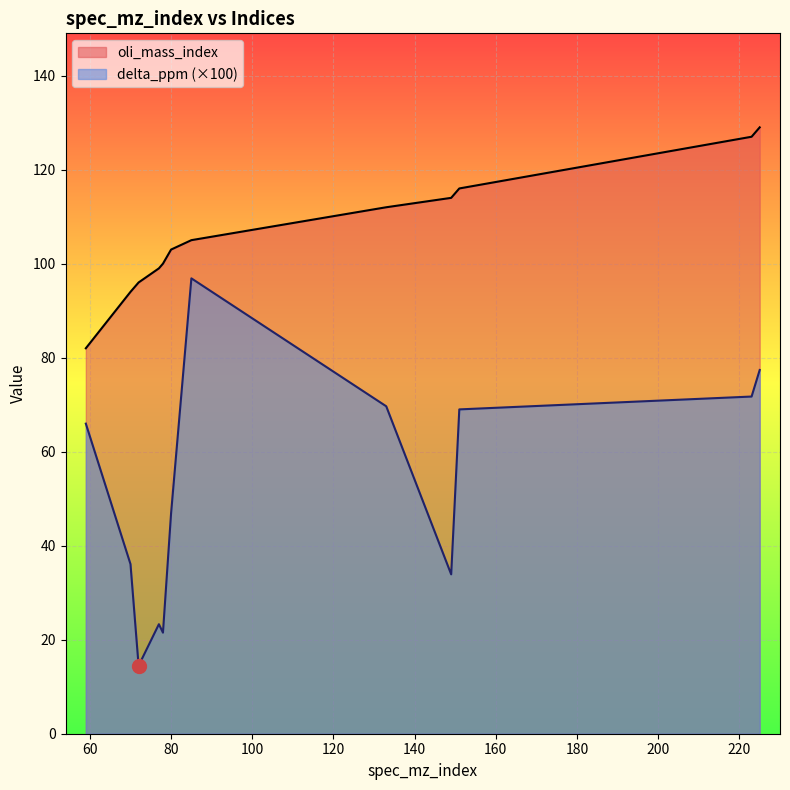

Which series has the widest spread of values?

delta_ppm (×100)